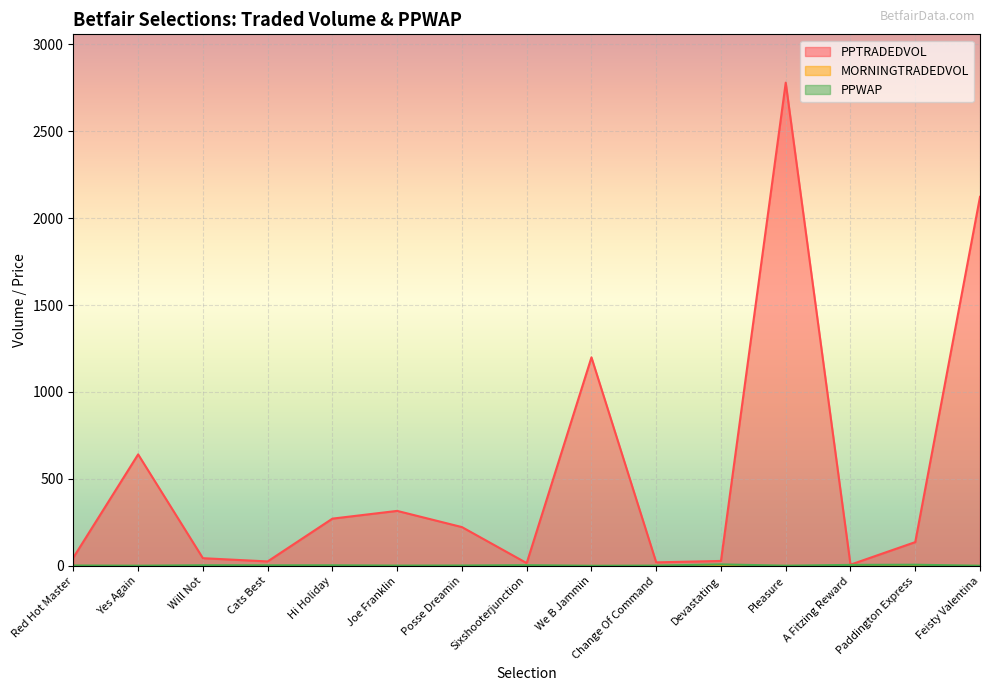

At which category does the chart reach its minimum across all series?

We B Jammin